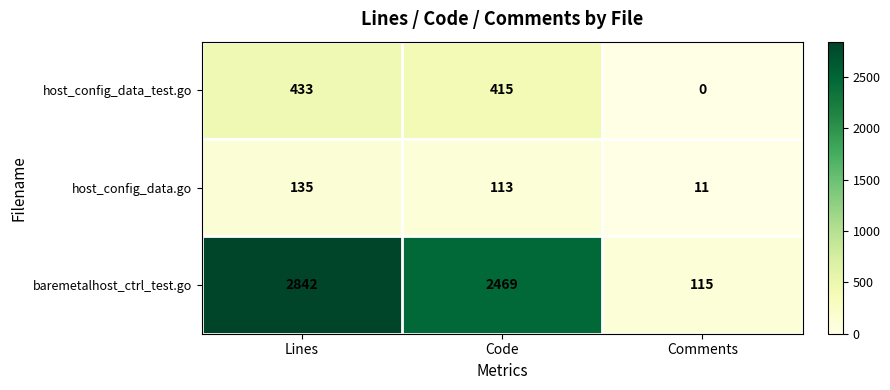

What is the average value of the host_config_data.go series?

86